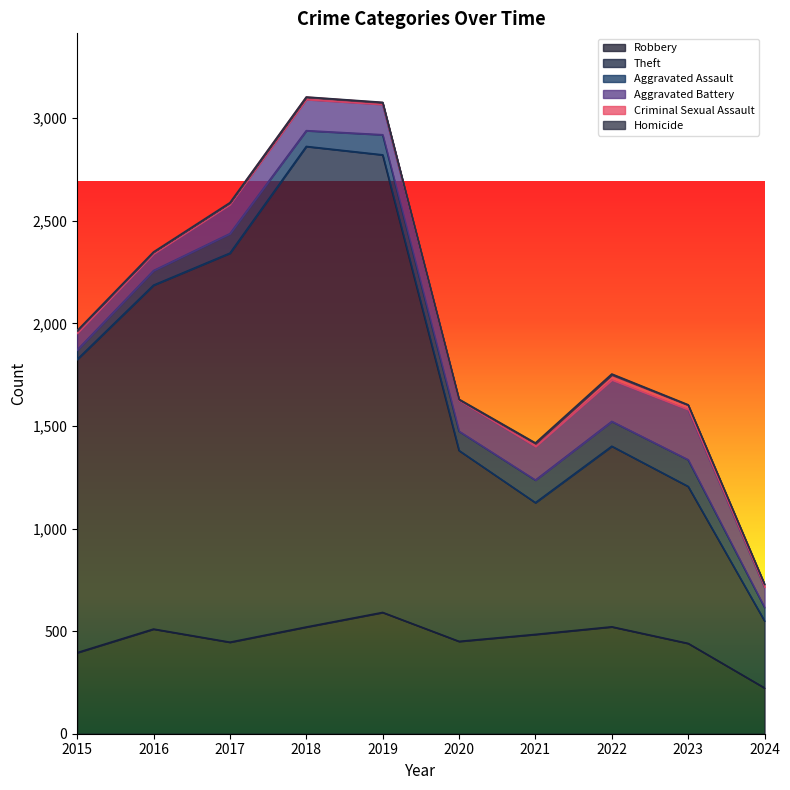

In Criminal Sexual Assault, how many points are lower than both neighbors (excluding endpoints)?

1